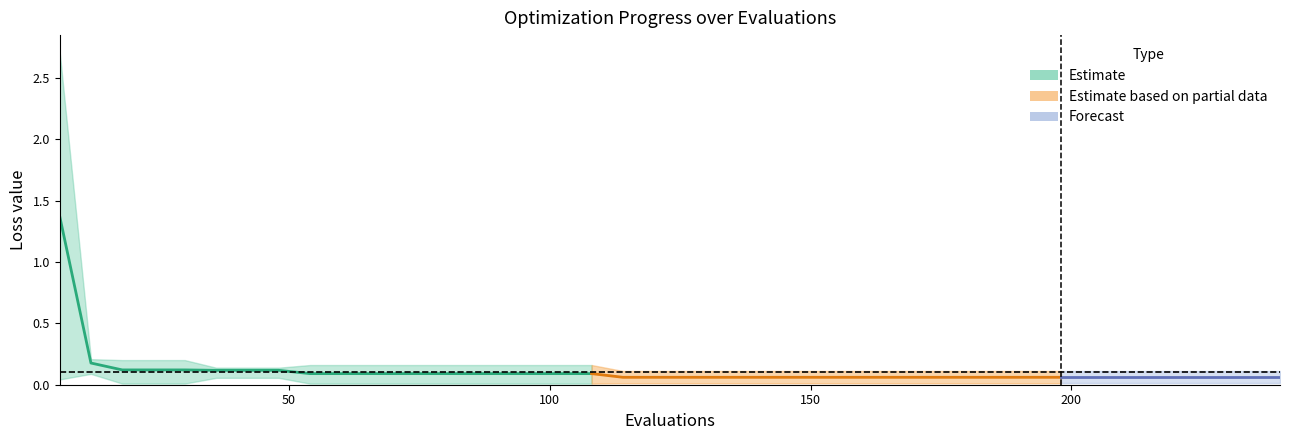

True or false: worst and best intersect in this chart.

False